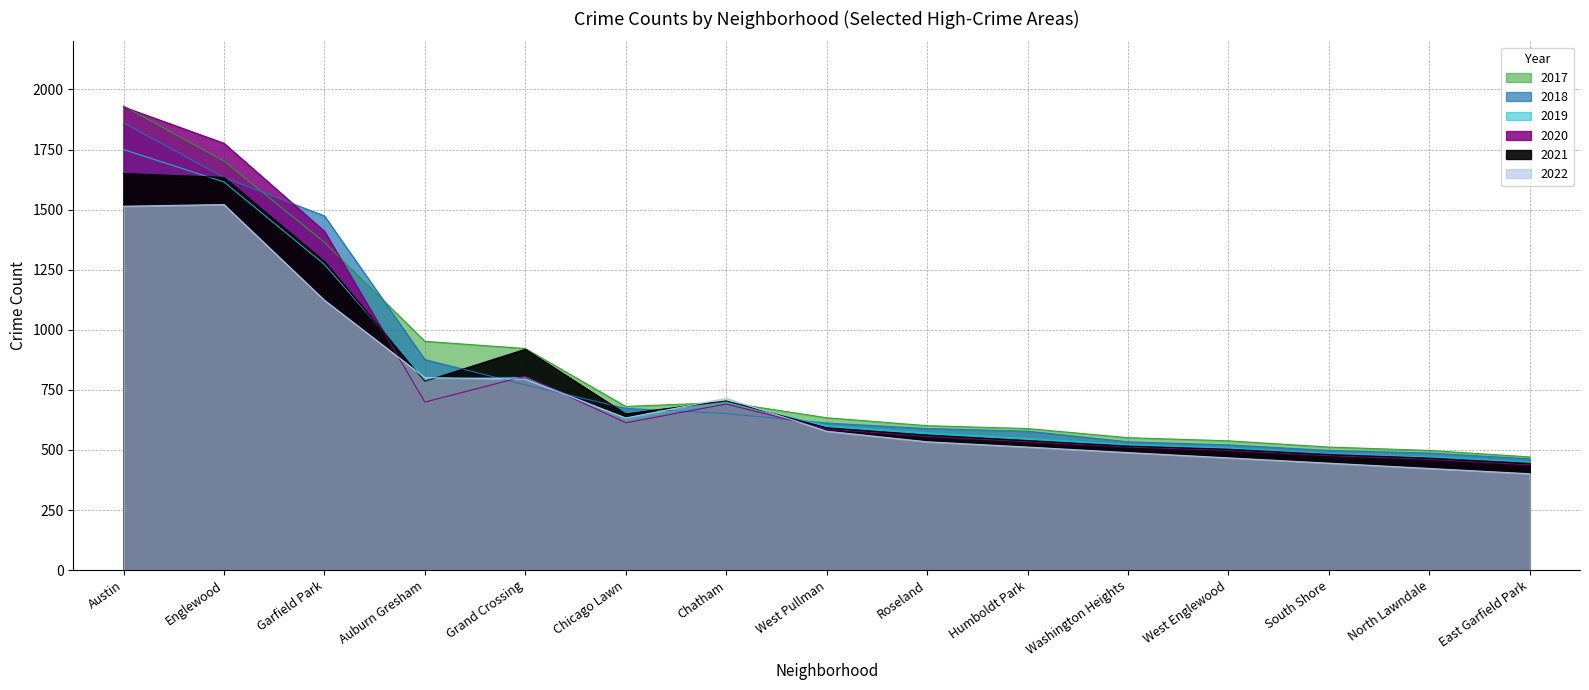

How many data points does each series have?

15